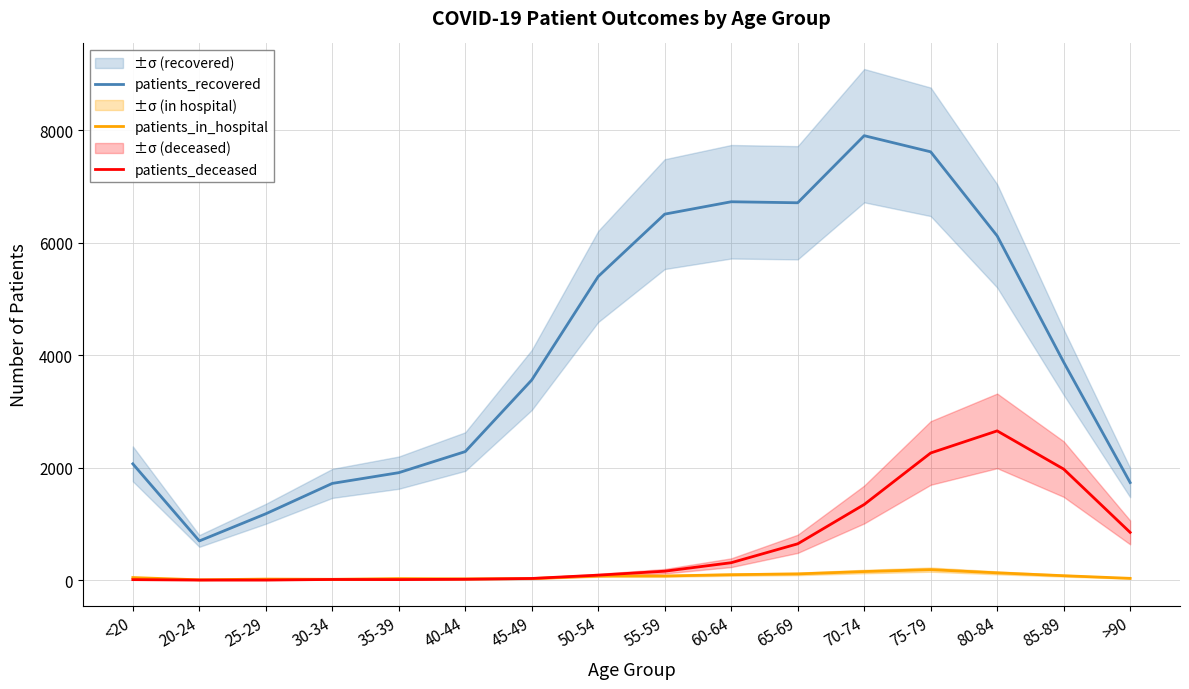

Between which two adjacent categories do patients_in_hospital and patients_deceased first intersect?

40-44 and 45-49